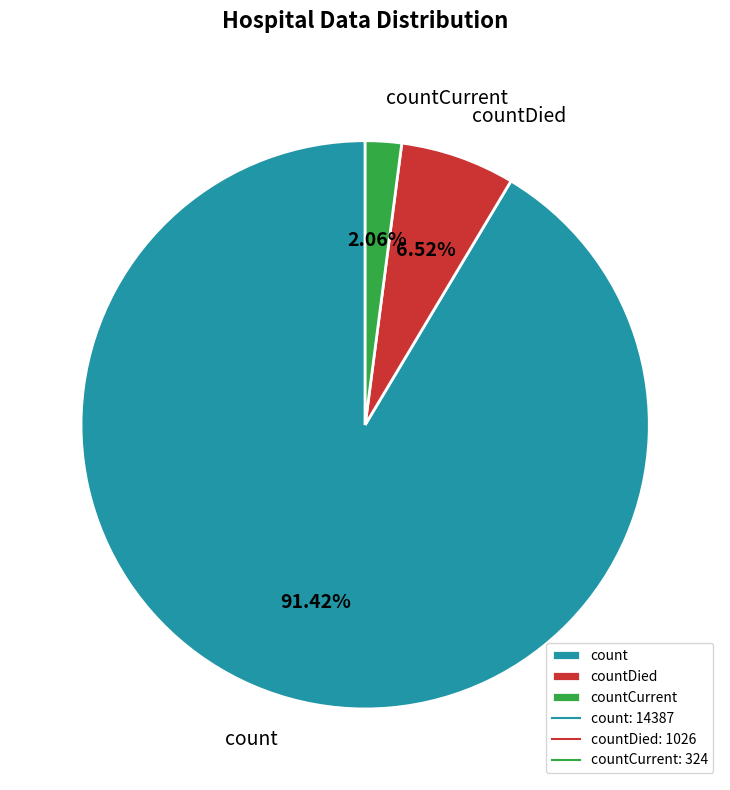

Between countCurrent and count, which is larger?

count